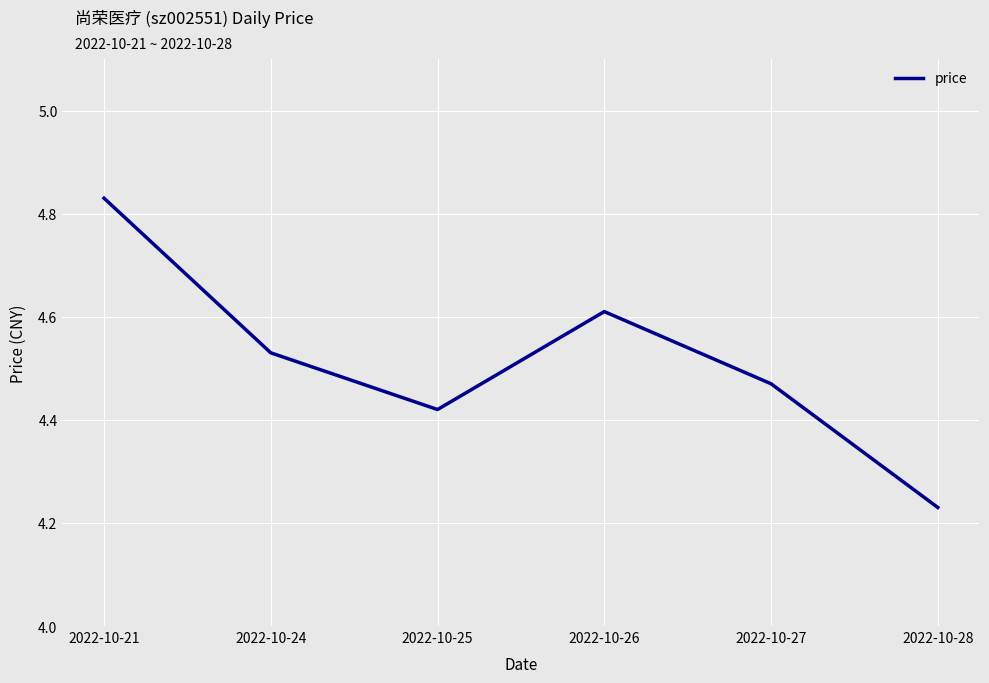

At which category does the chart reach its minimum across all series?

2022-10-28